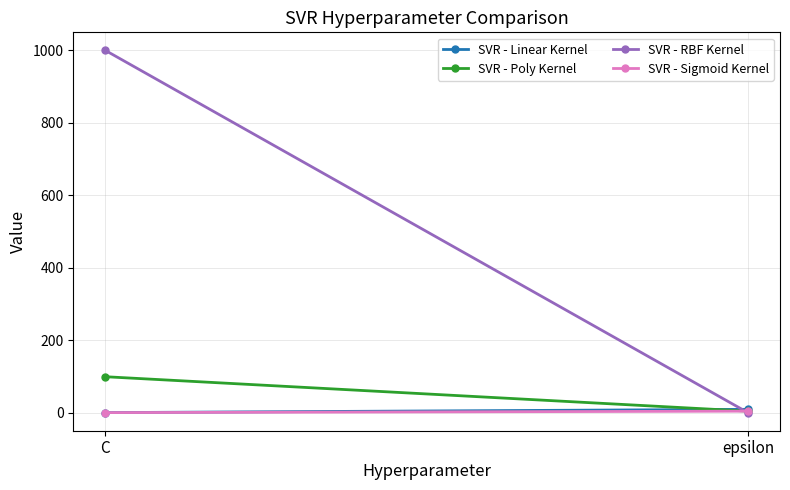

How many data points does each series have?

2